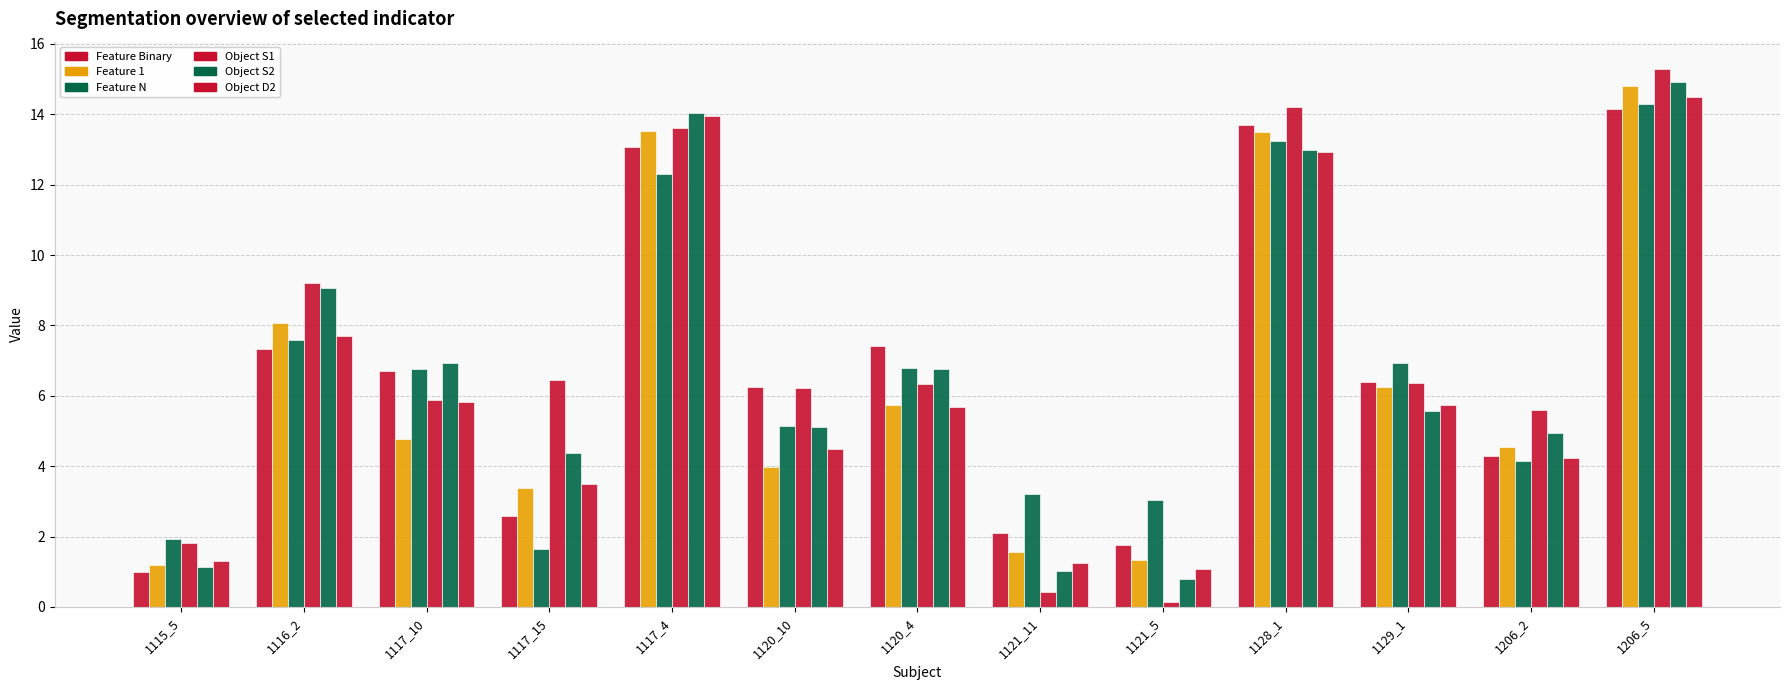

What is the label of the 11th bar from the right?

1117_10